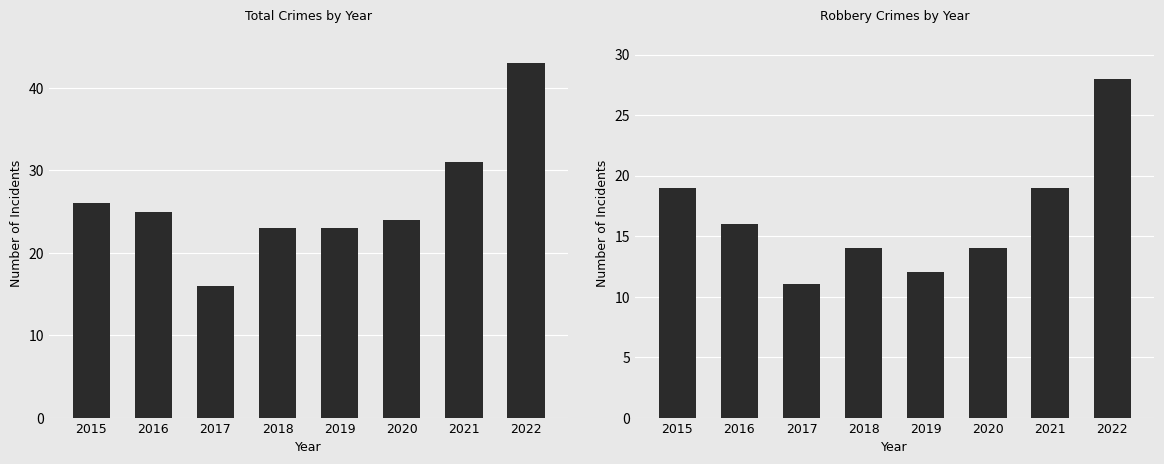

What are all the series names shown in the legend?

Total, Robbery